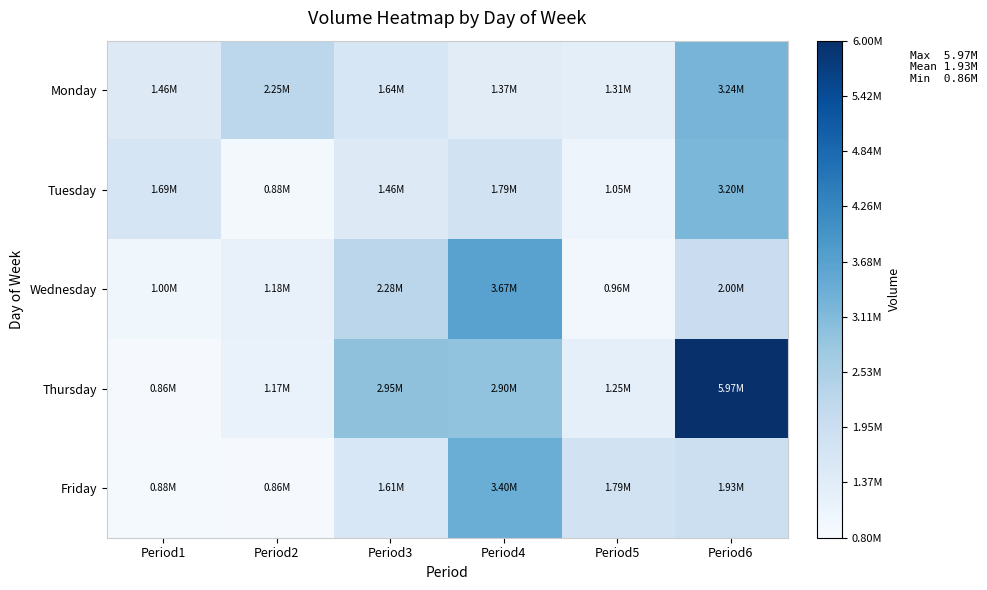

Which series changed the most between Period1 and Period6?

Thursday